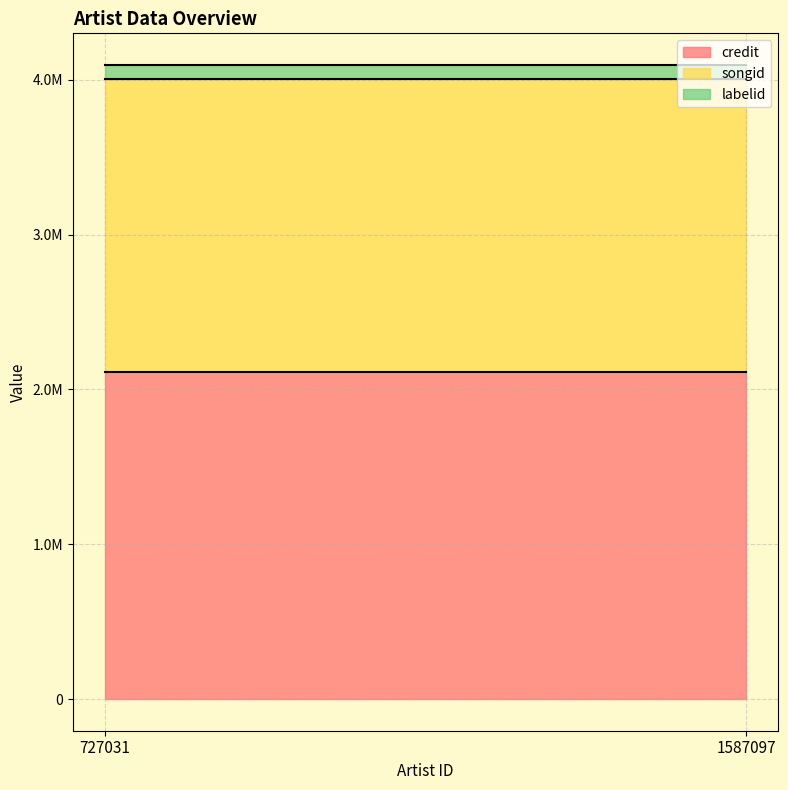

What are all the series names shown in the legend?

credit, songid, labelid